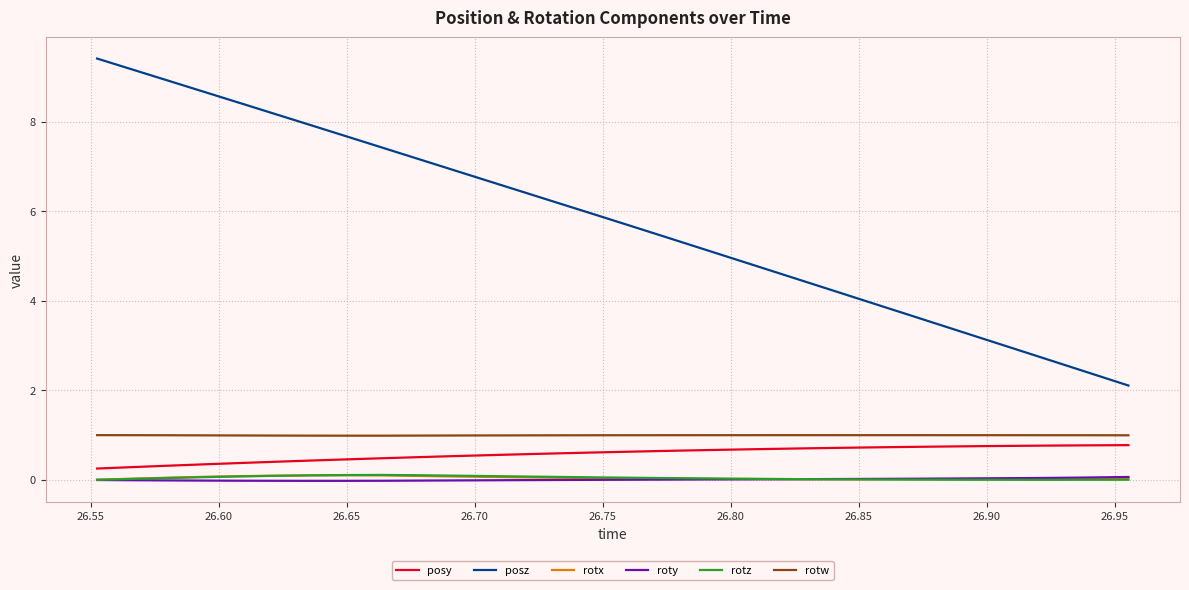

What is the minimum value for rotw?

1.0